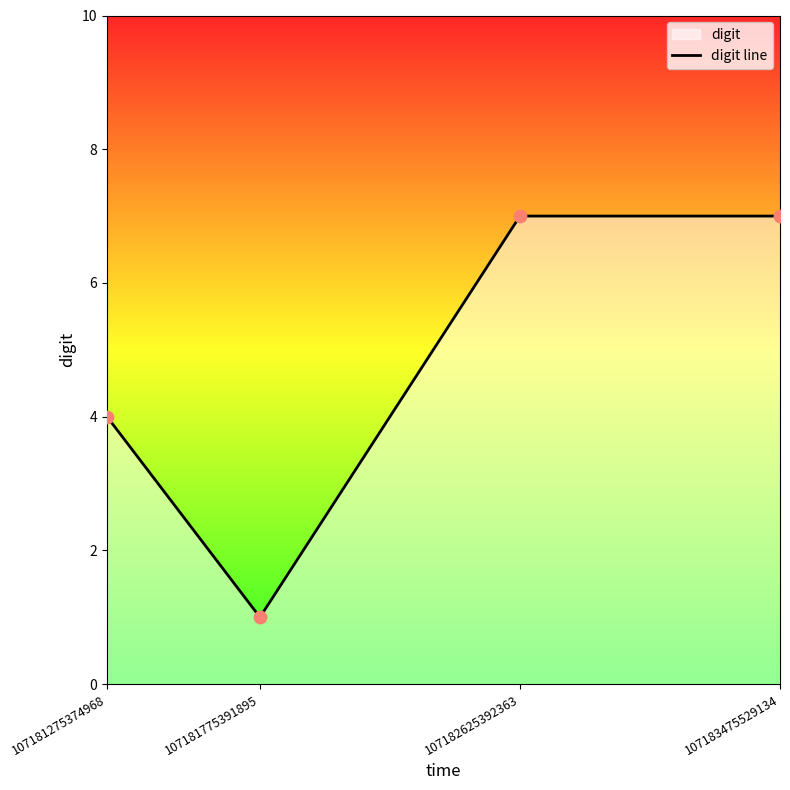

What is the ratio of the value at 107181775391895 to the value at 107183475529134?

0.1